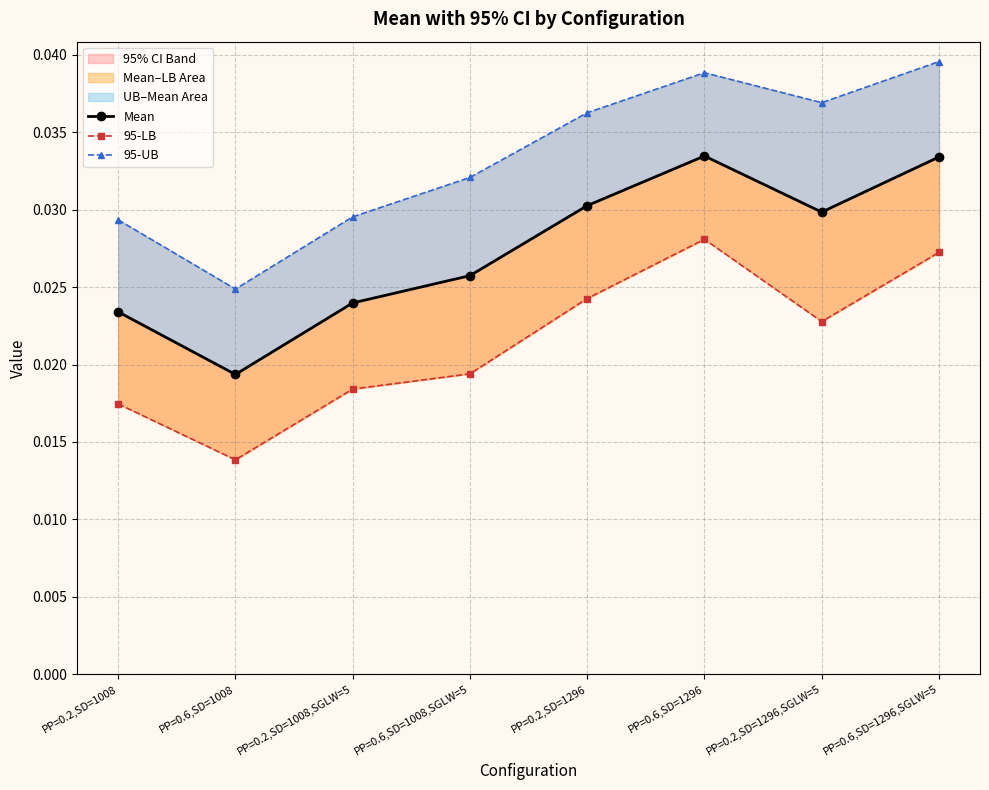

List the series in order of their overall mean, highest first.

95-UB, Mean, 95-LB